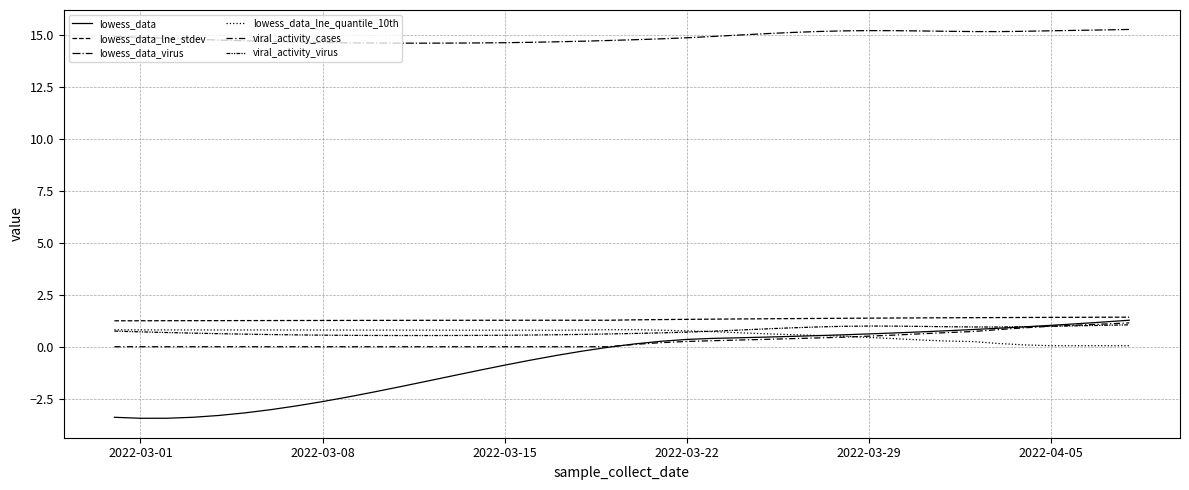

Does the chart have visible grid lines?

Yes